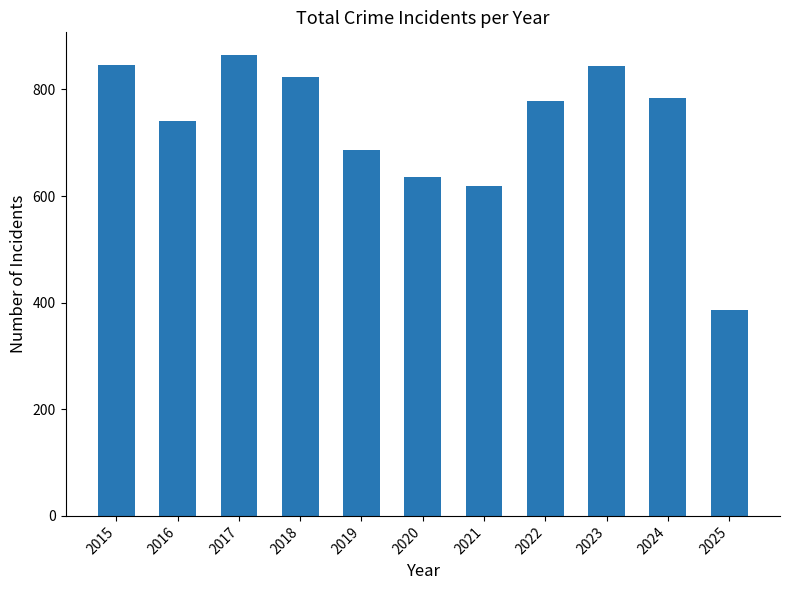

Read the value at 2021, to the nearest 5.

620